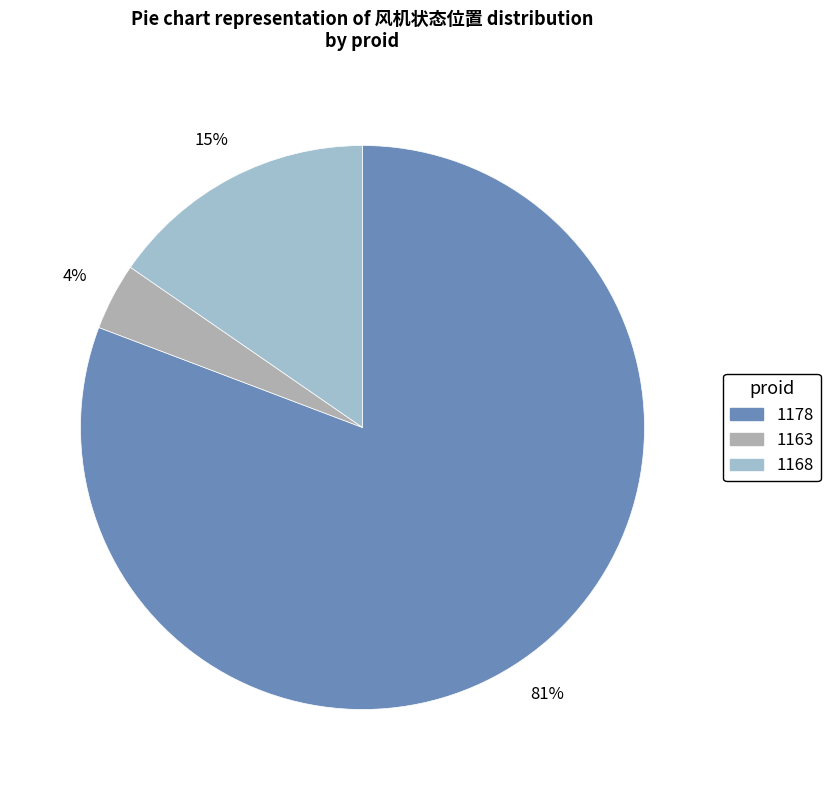

How many segments does this pie chart have?

3